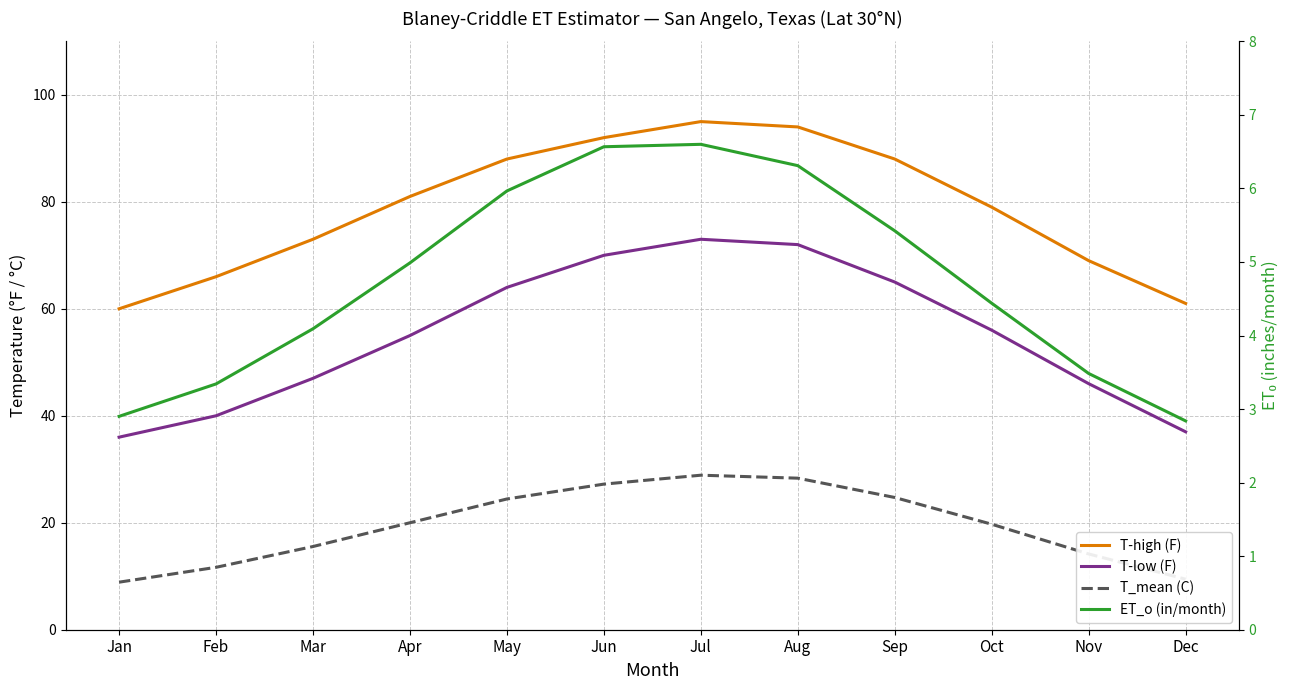

How many values in the ET_o (in/month) series are below 4?

4